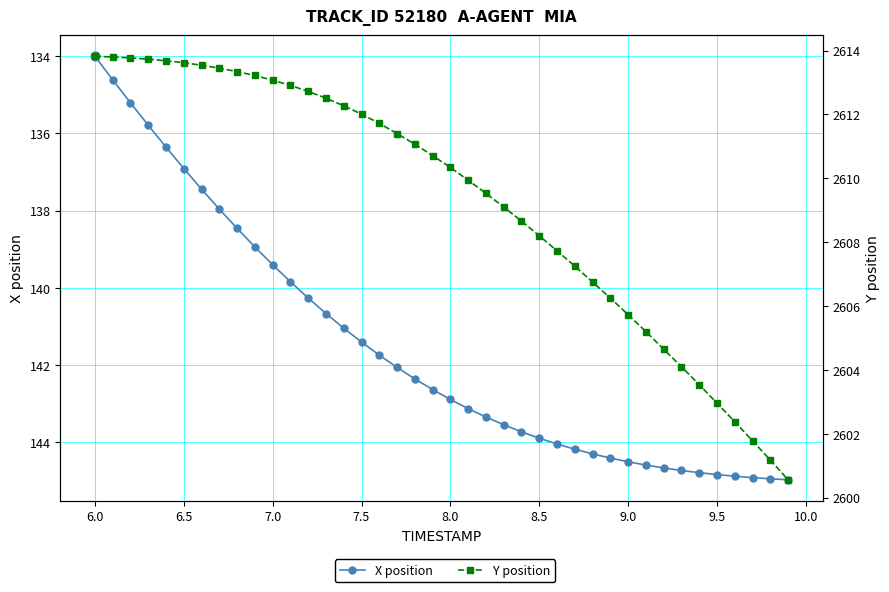

Is the value of X position at 5.5 greater than the value of Y position at 13?

No